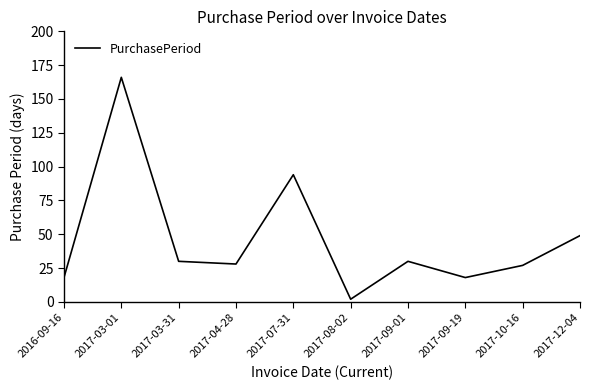

Where is the first local maximum?

2017-03-01